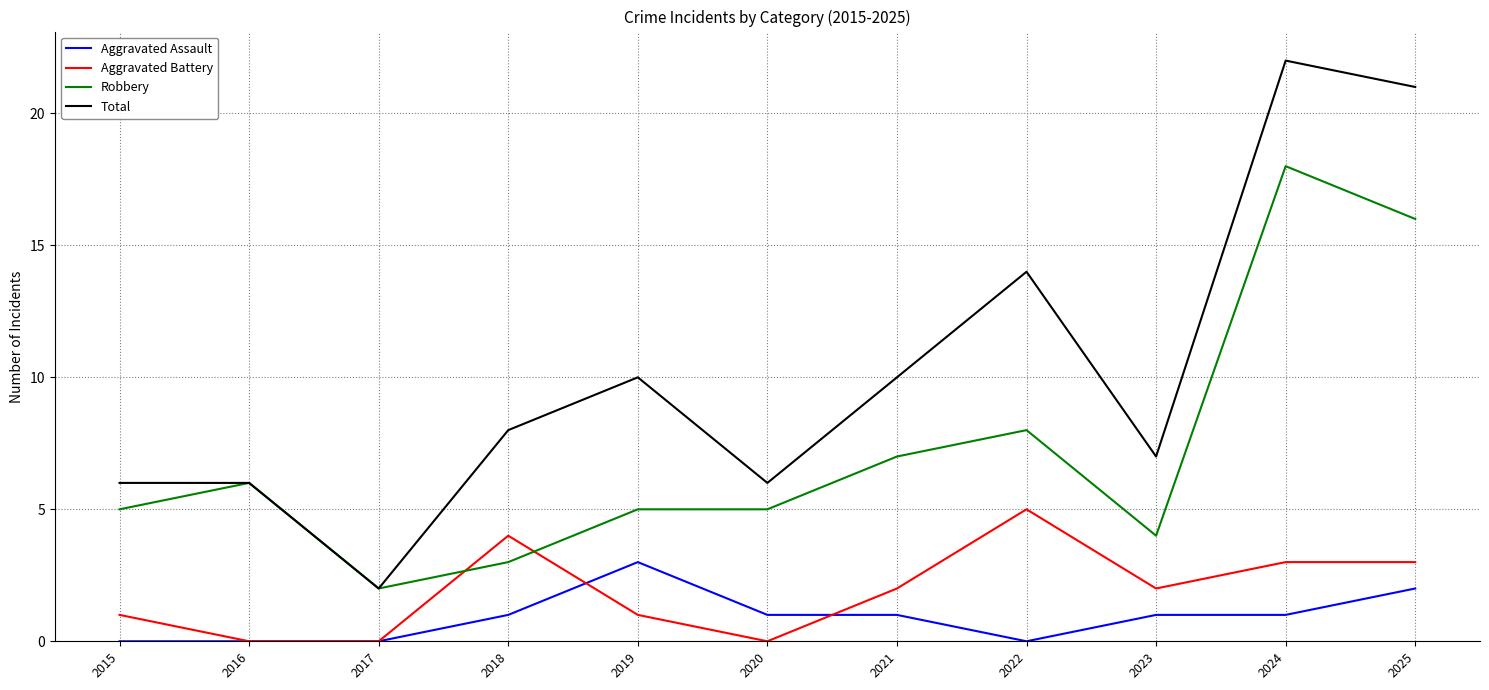

Reading left to right, transcribe all the data shown in this chart.

Aggravated Assault: 0	0	0	1	3	1	1	0	1	1	2
Aggravated Battery: 1	0	0	4	1	0	2	5	2	3	3
Robbery: 5	6	2	3	5	5	7	8	4	18	16
Total: 6	6	2	8	10	6	10	14	7	22	21